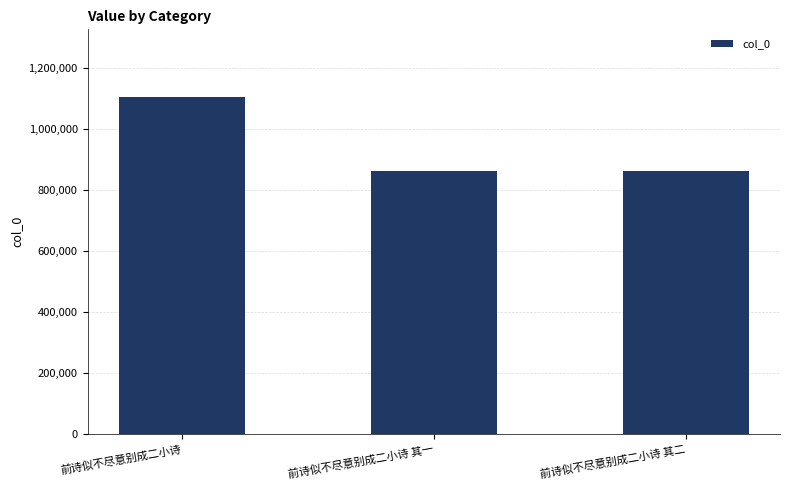

The chart shows a value of 1863396 at 前诗似不尽意别成二小诗. True or false?

False